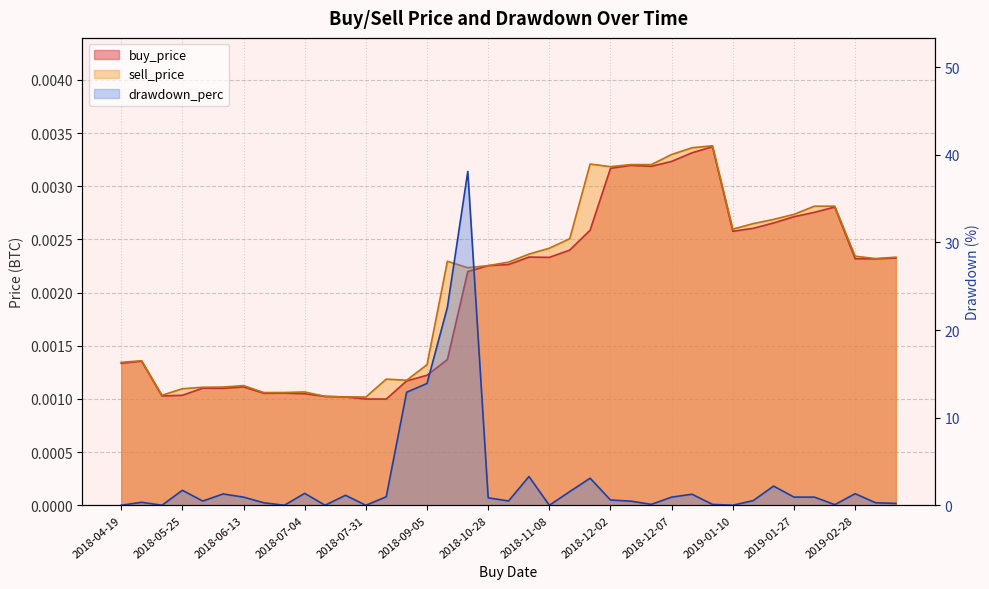

What is the greatest value displayed?

38.1